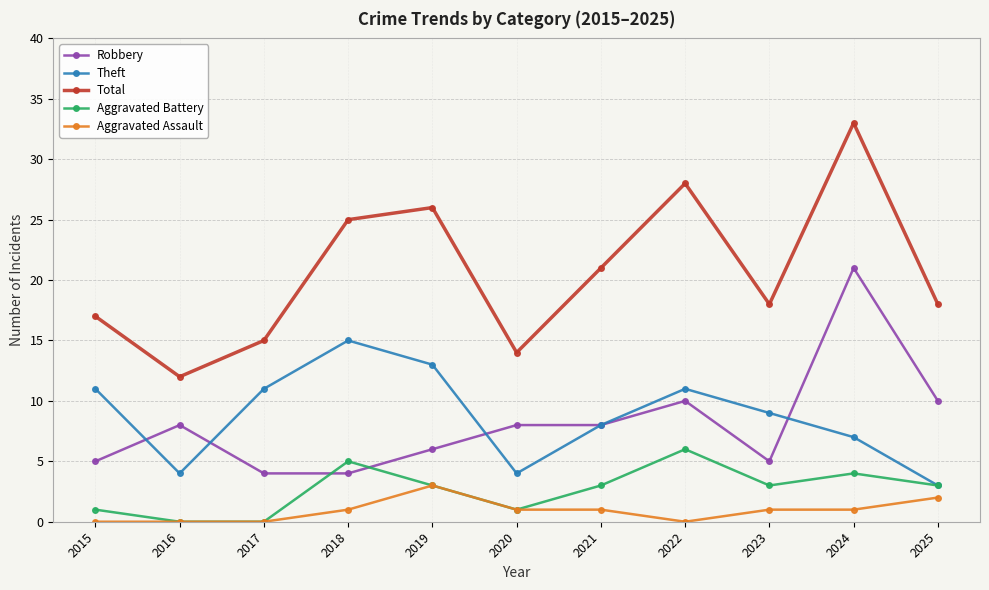

Reading right to left, extract all data points from this chart.

Robbery: 10	21	5	10	8	8	6	4	4	8	5
Theft: 3	7	9	11	8	4	13	15	11	4	11
Total: 18	33	18	28	21	14	26	25	15	12	17
Aggravated Battery: 3	4	3	6	3	1	3	5	0	0	1
Aggravated Assault: 2	1	1	0	1	1	3	1	0	0	0